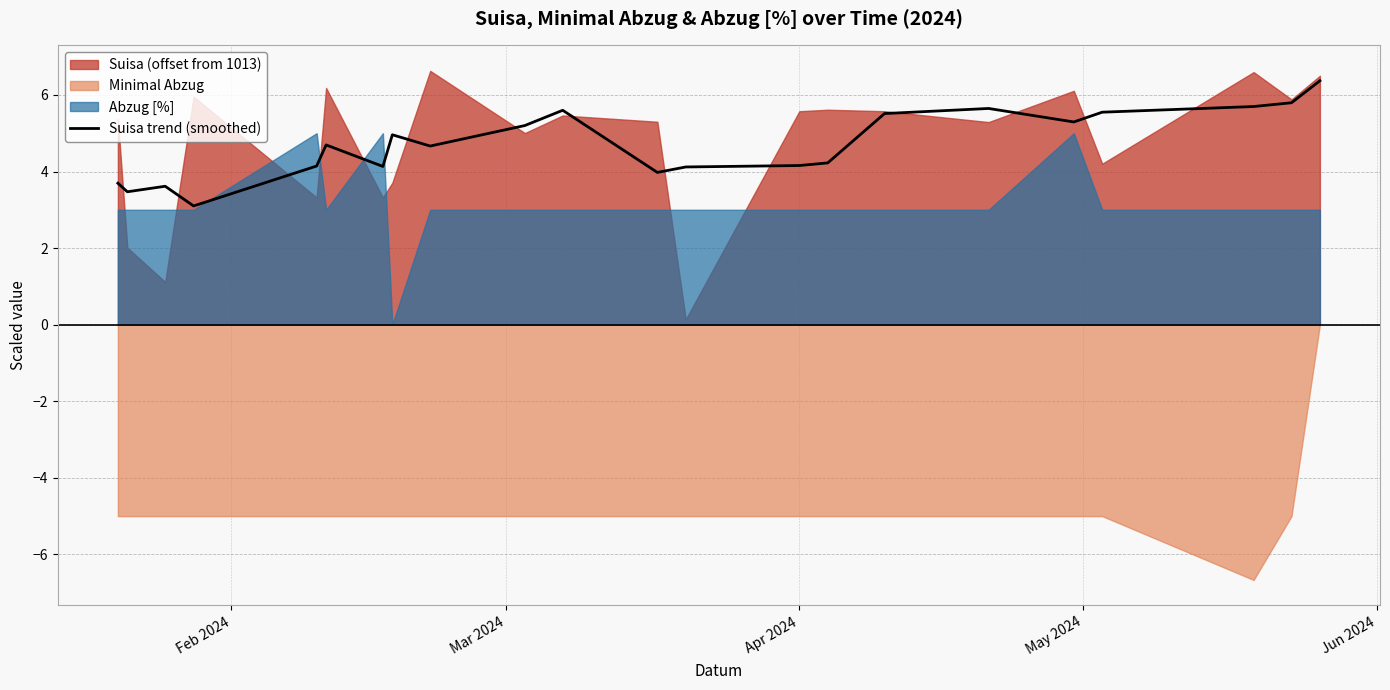

What is the minimum value for Suisa trend (smoothed)?

3.1